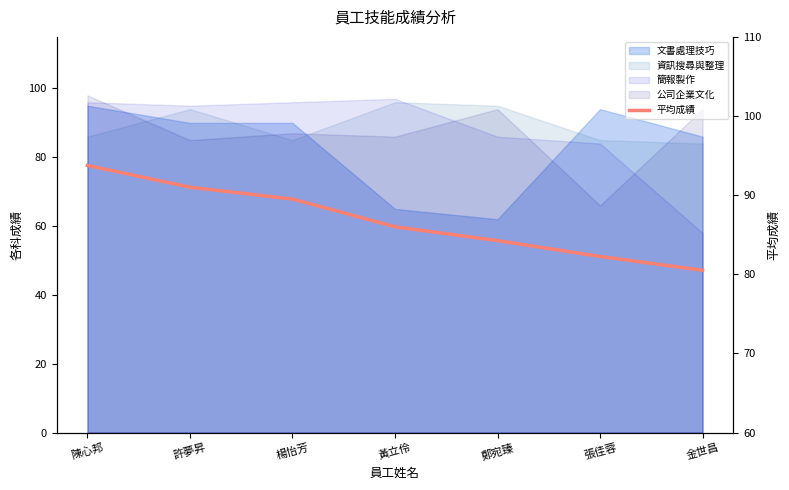

At which label is the value closest to 87?

黃立伶